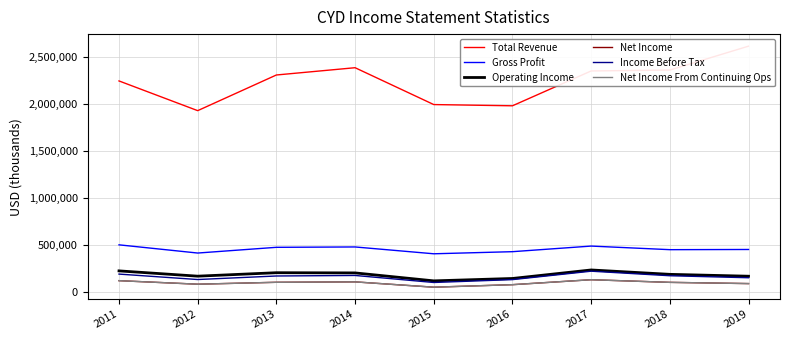

Is it true that Total Revenue equals 1401887 at 2019?

False